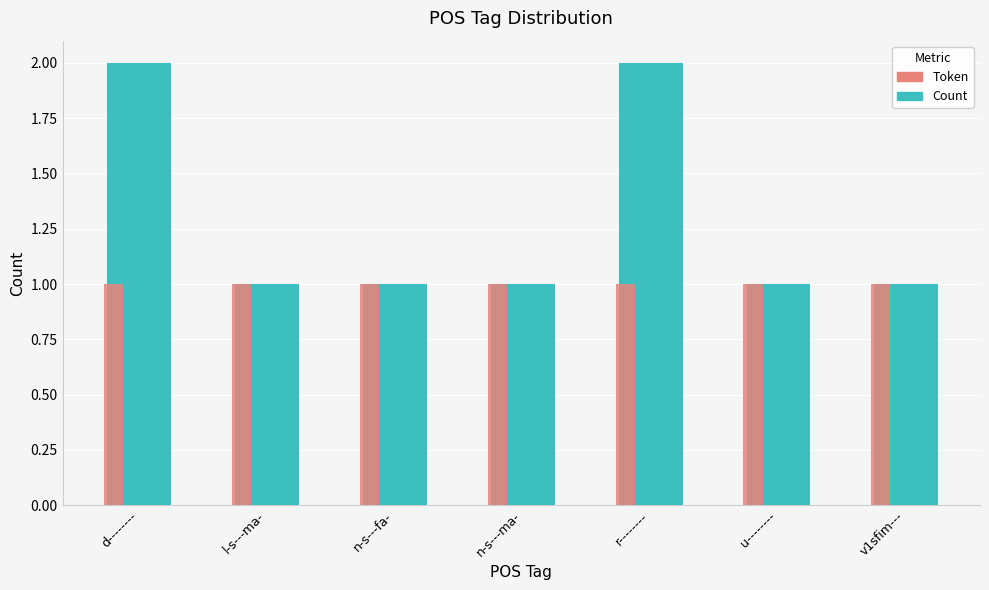

Are the bars horizontal?

No